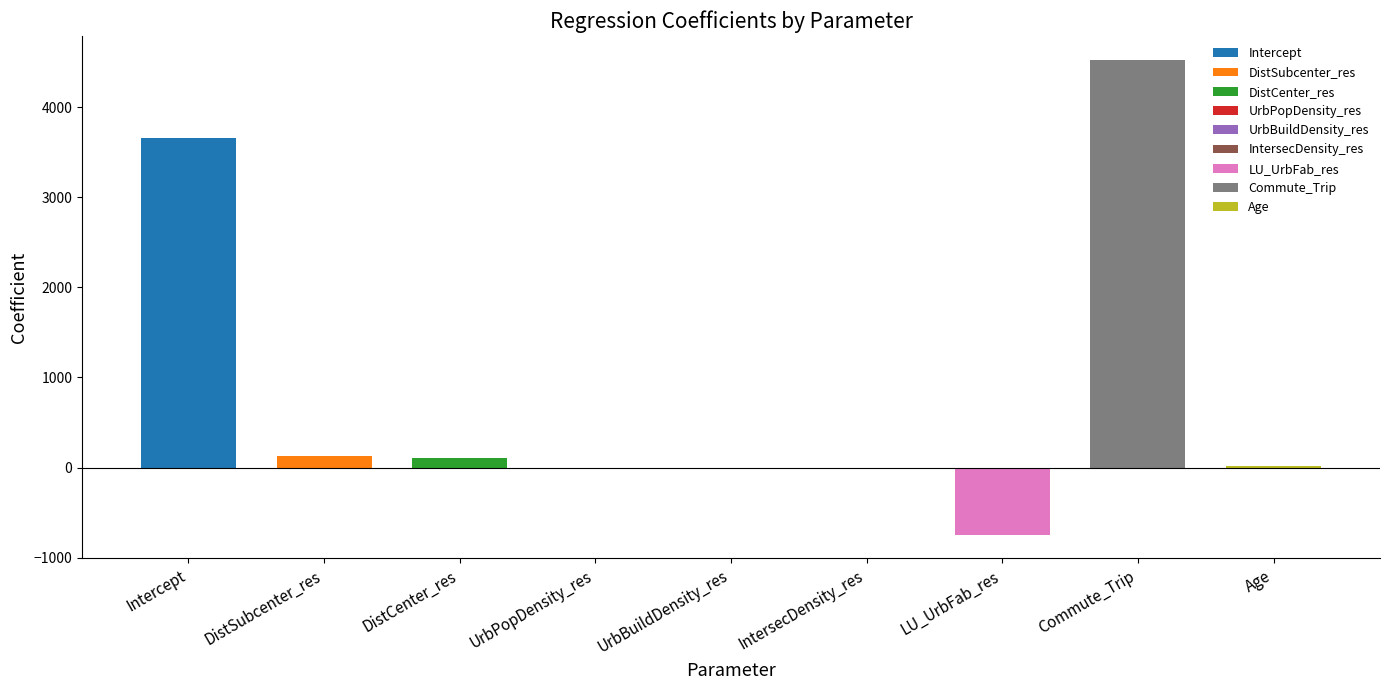

What is the smallest value displayed?

-745.8